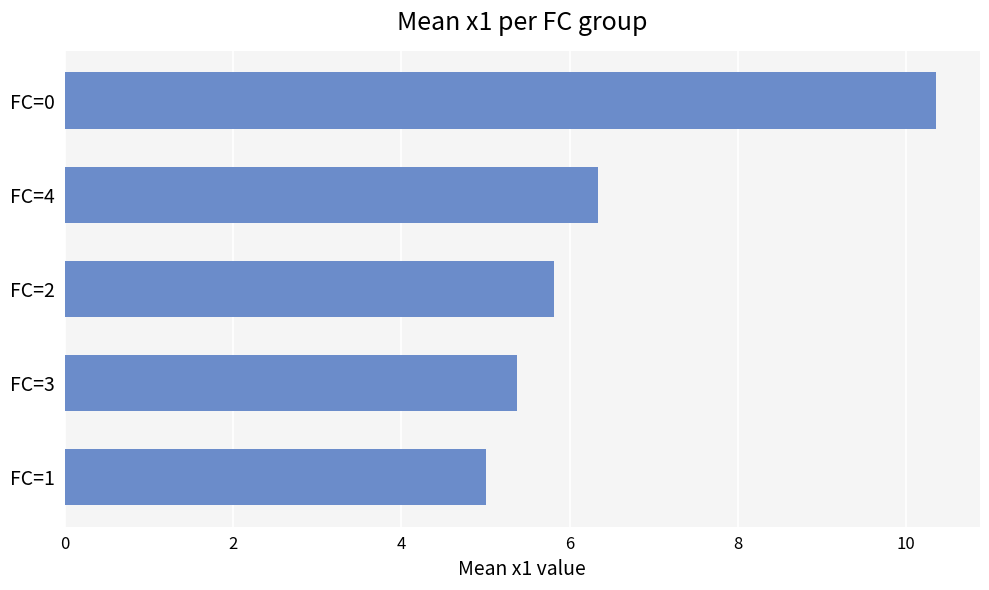

Reading bottom to top, list all the values displayed in this chart.

FC=1=5.0	FC=3=5.4	FC=2=5.8	FC=4=6.3	FC=0=10.4